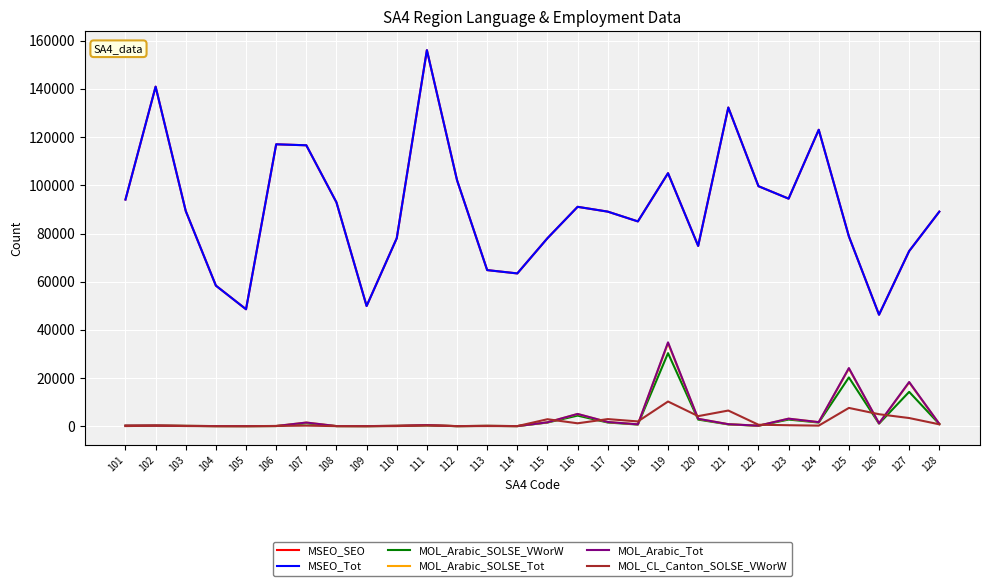

Rank the series by their maximum value, from highest to lowest.

MSEO_SEO, MSEO_Tot, MOL_Arabic_Tot, MOL_Arabic_SOLSE_Tot, MOL_Arabic_SOLSE_VWorW, MOL_CL_Canton_SOLSE_VWorW